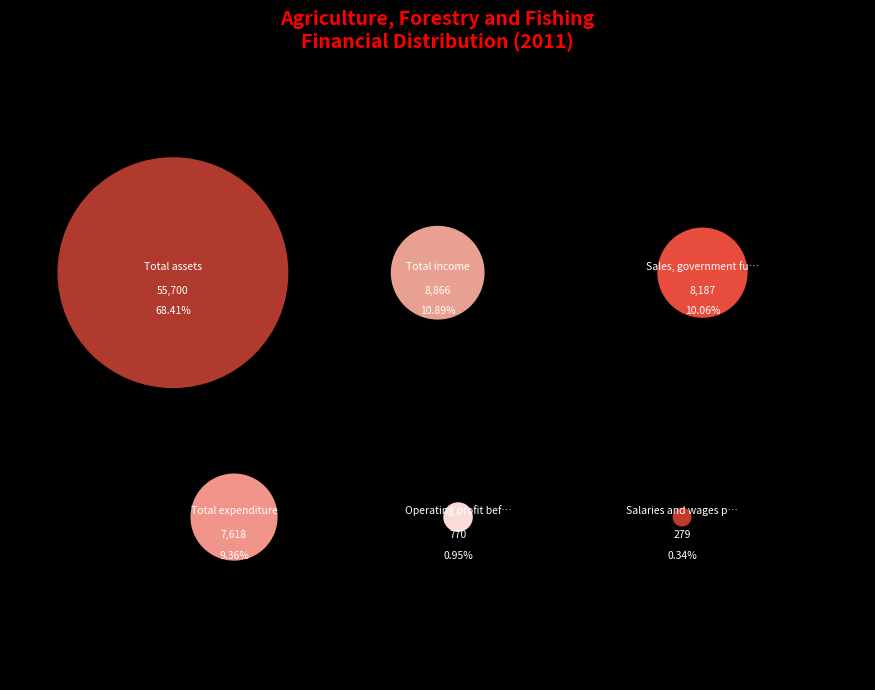

To the nearest percent, what portion does Total assets represent?

68%